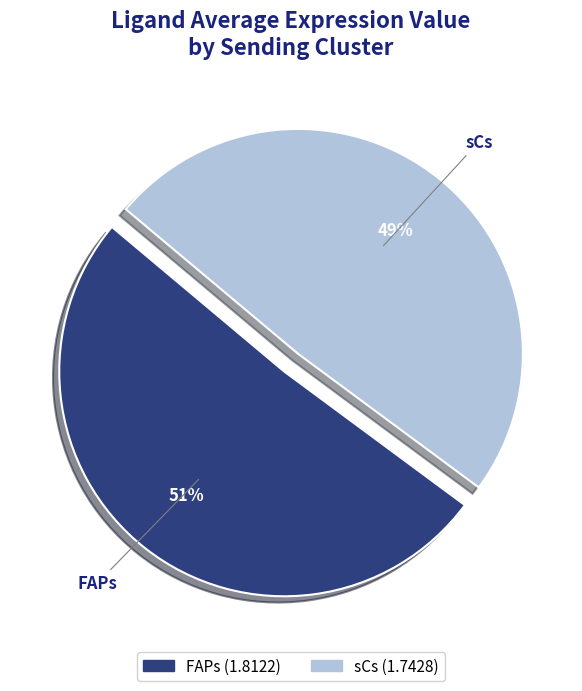

True or false: sCs accounts for 49% of the total.

True